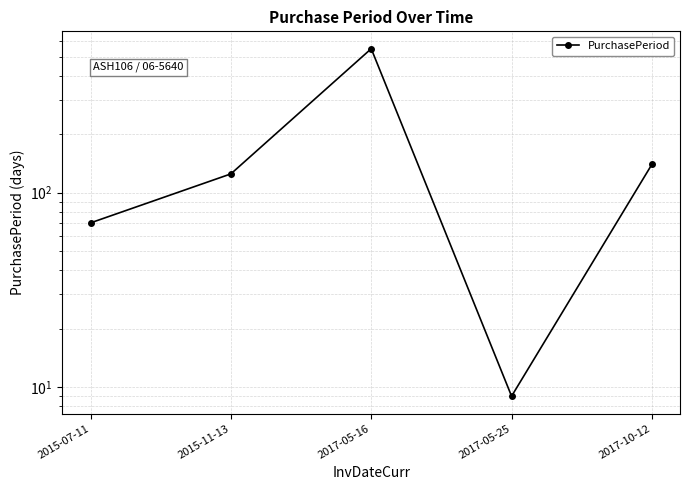

What is the maximum value shown in the chart?

550